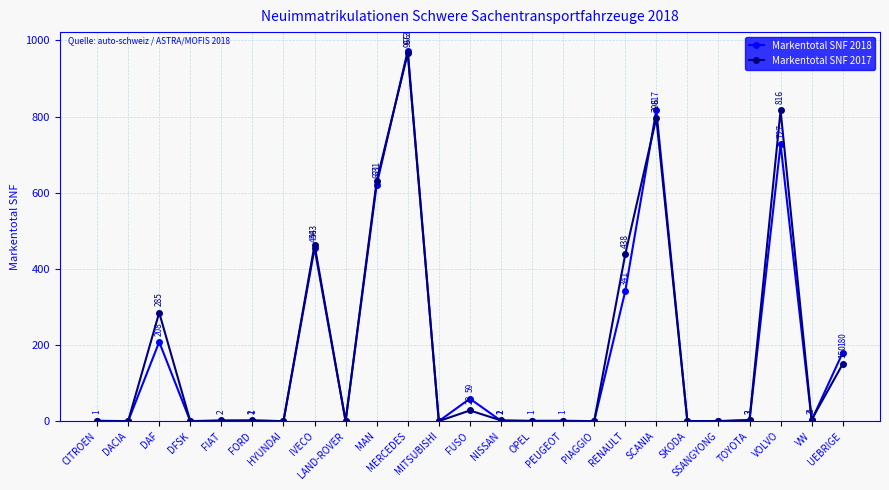

What is the greatest value displayed?

973